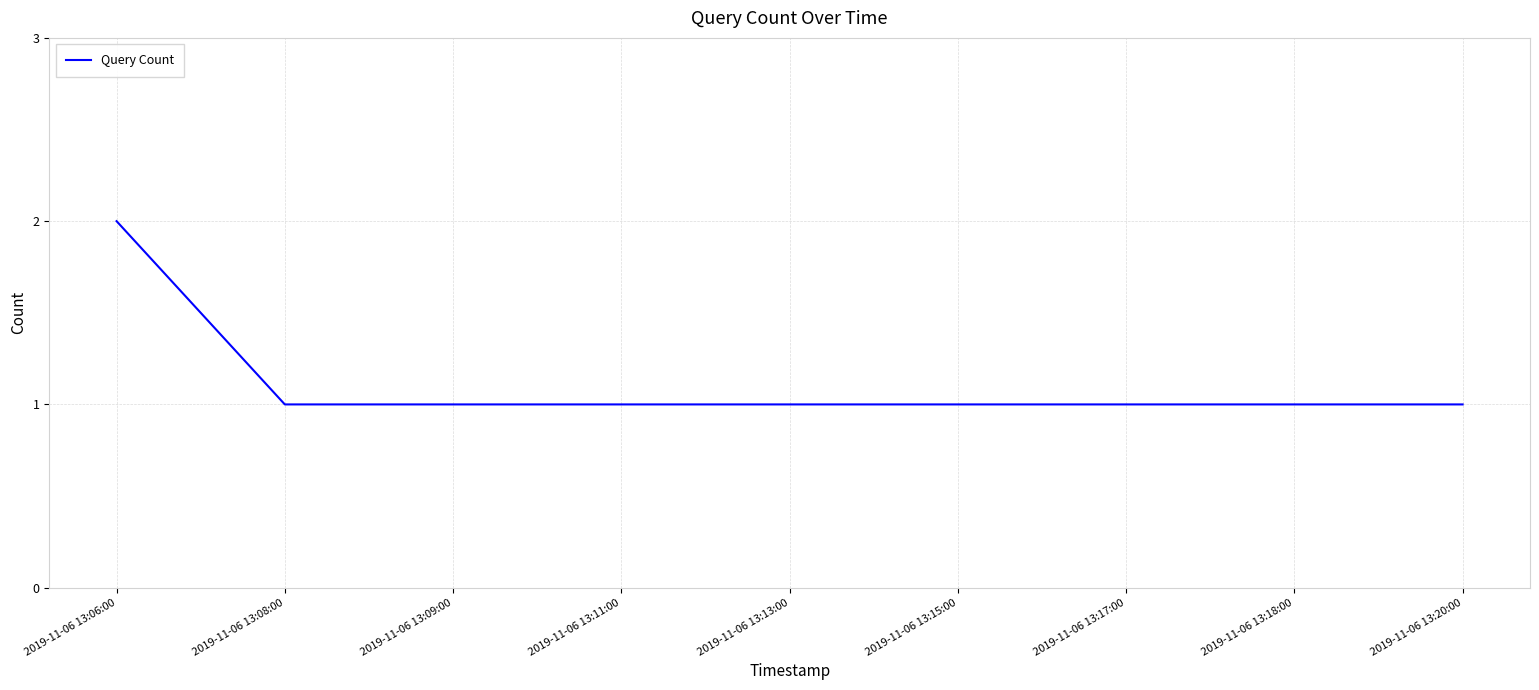

The chart shows a value of 2 at 2019-11-06 13:20:00. True or false?

False